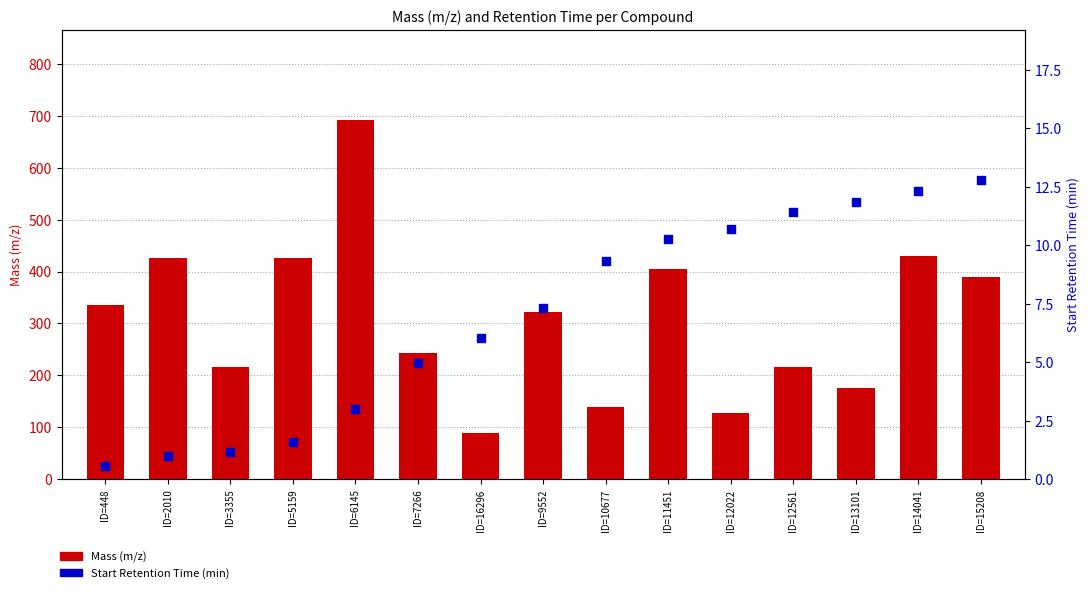

At how many categories does at least one series exceed 480?

1